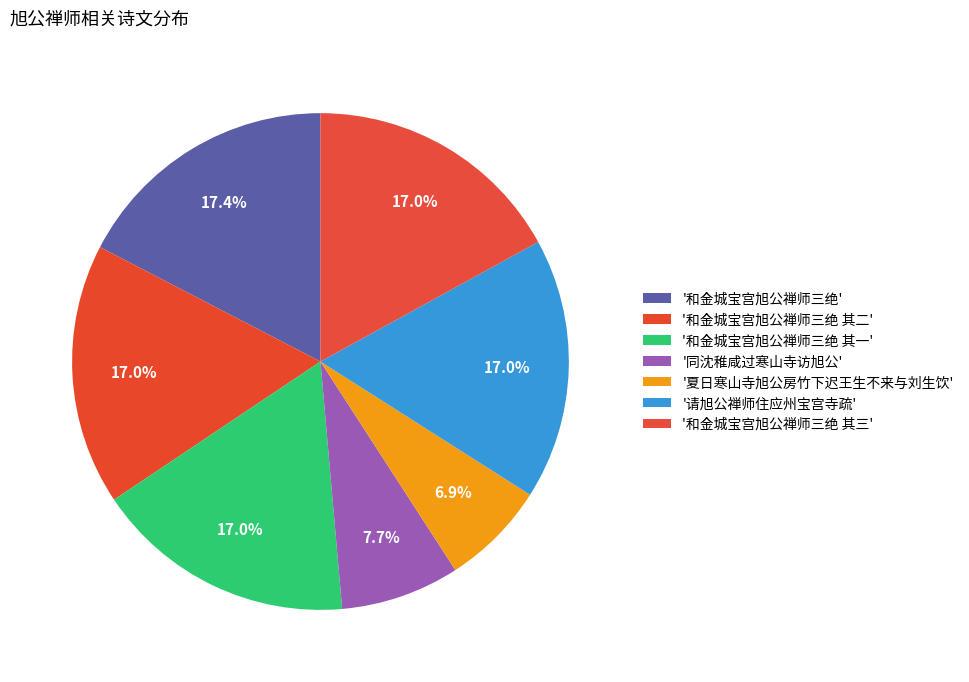

Count the number of slices in the pie.

7